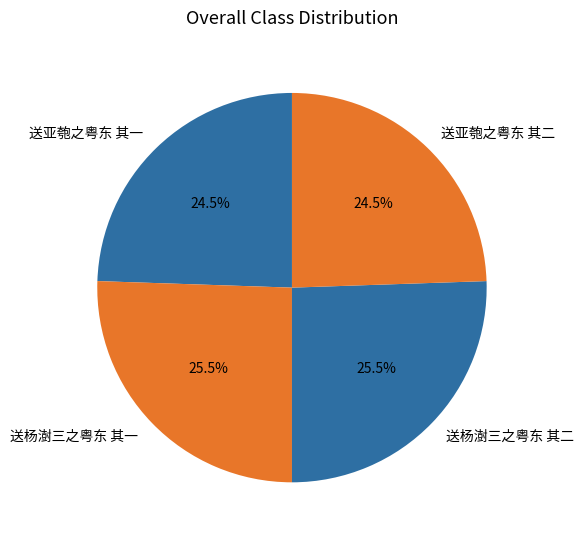

To the nearest percent, what is the difference between the largest and smallest slice percentages?

1%